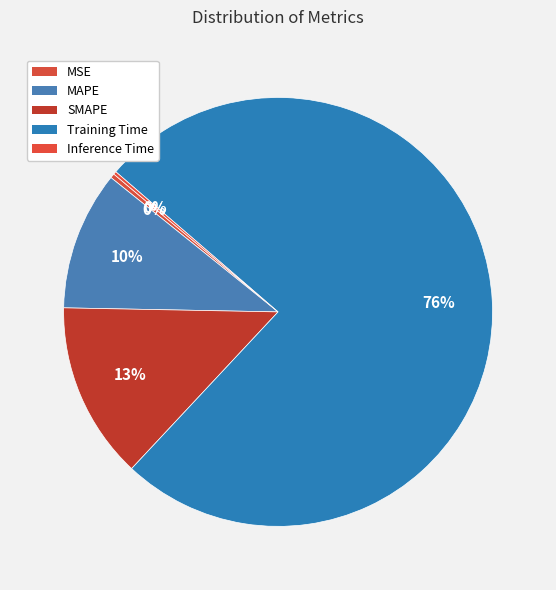

Rank the categories by value from highest to lowest.

Training Time, SMAPE, MAPE, MSE, Inference Time